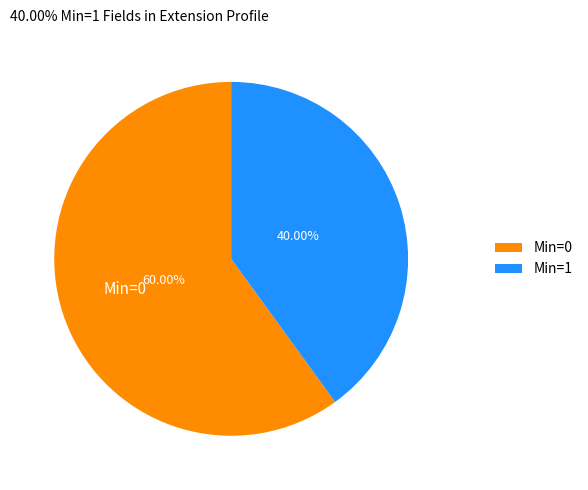

Combined, do Min=0 and Min=1 account for over 50%?

Yes